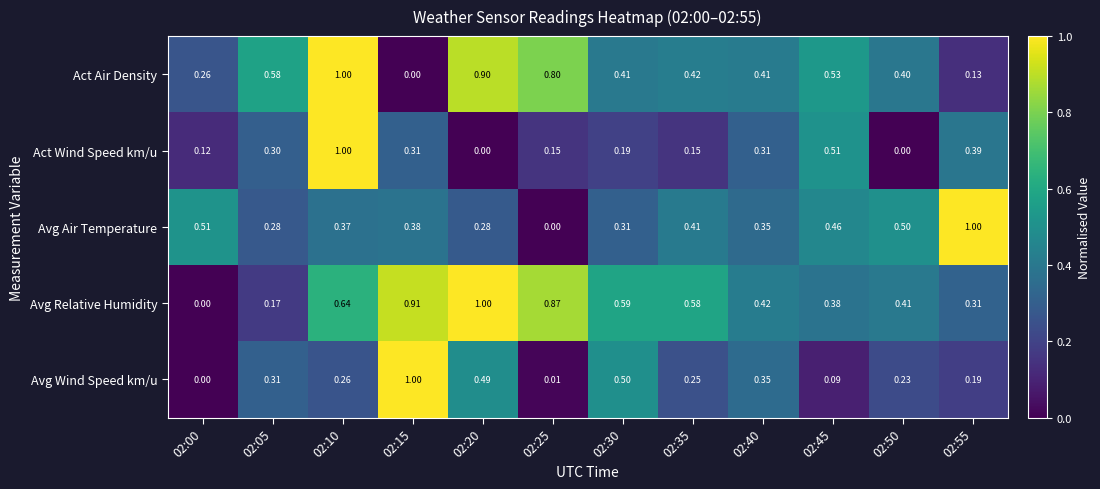

At how many categories does at least one series exceed 0?

12